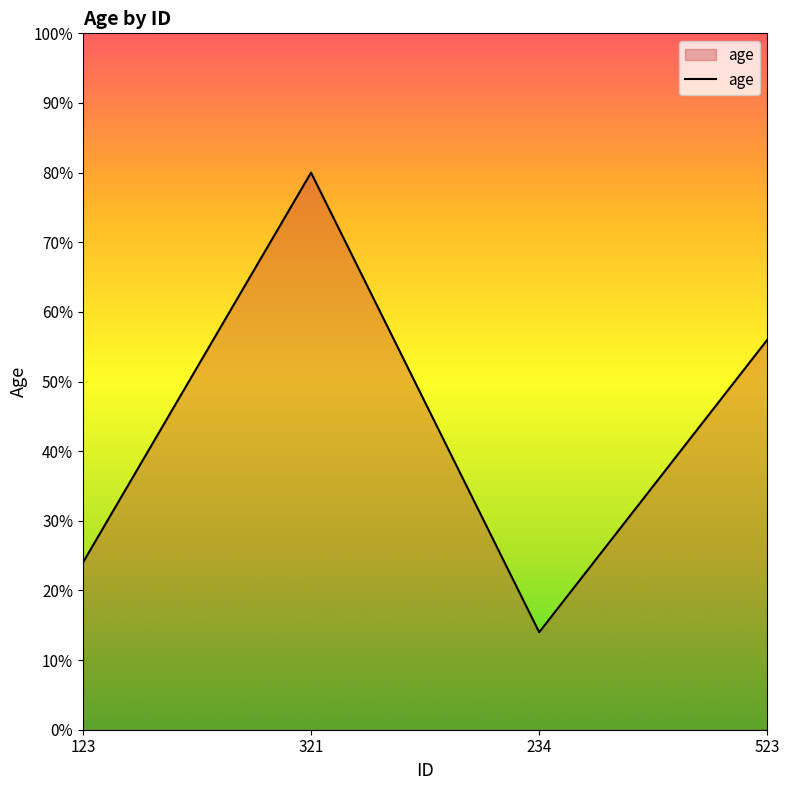

What position from the left is 234?

3